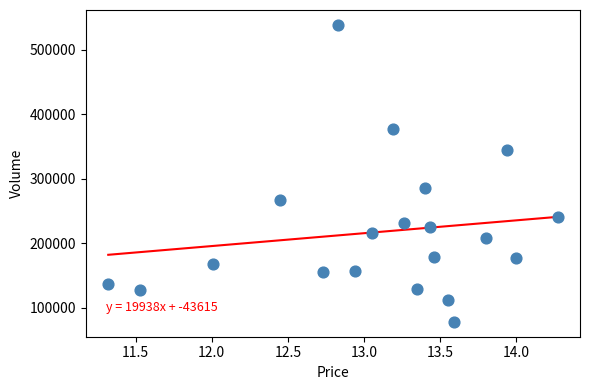

What is the range of Y values (max minus min)?

460513